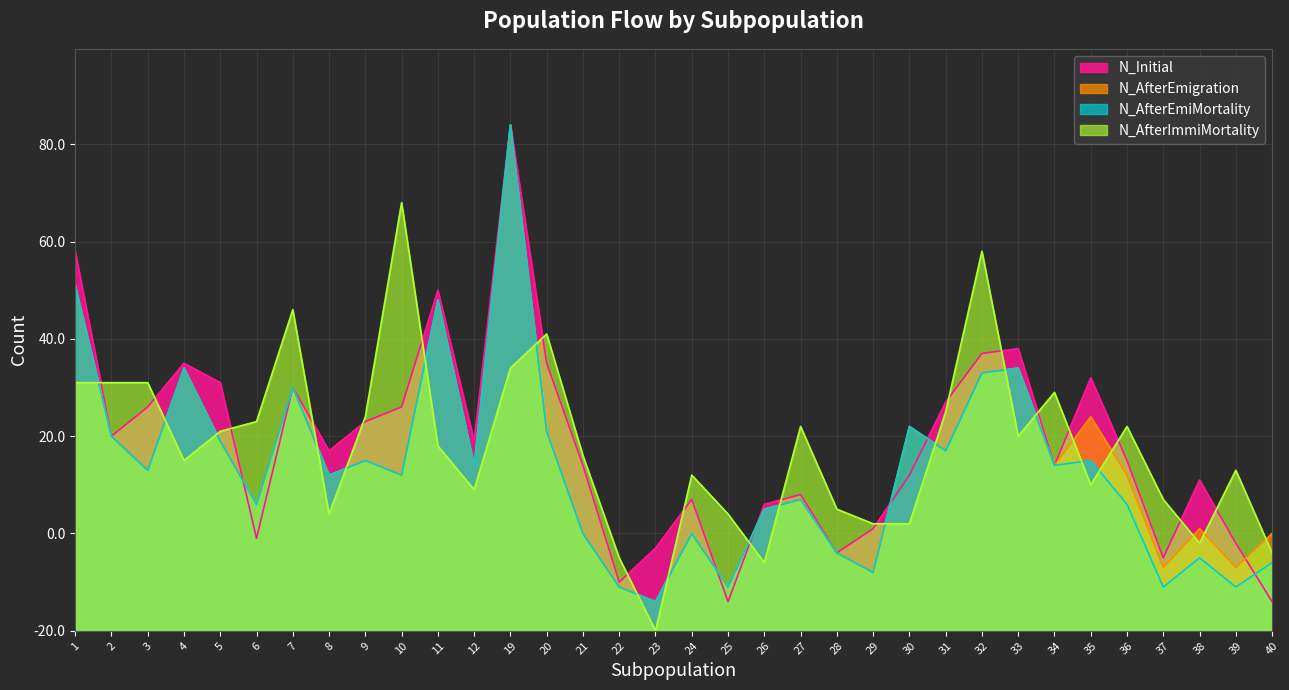

Count the number of data series in this chart.

4